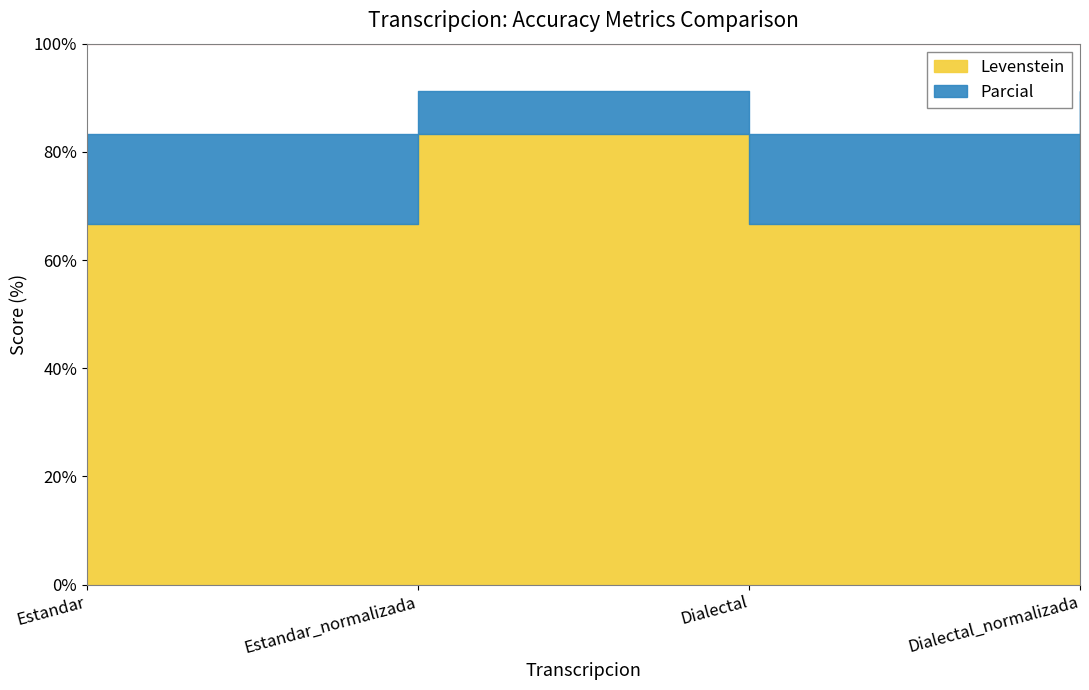

At which label is Levenstein closest to 75?

Estandar